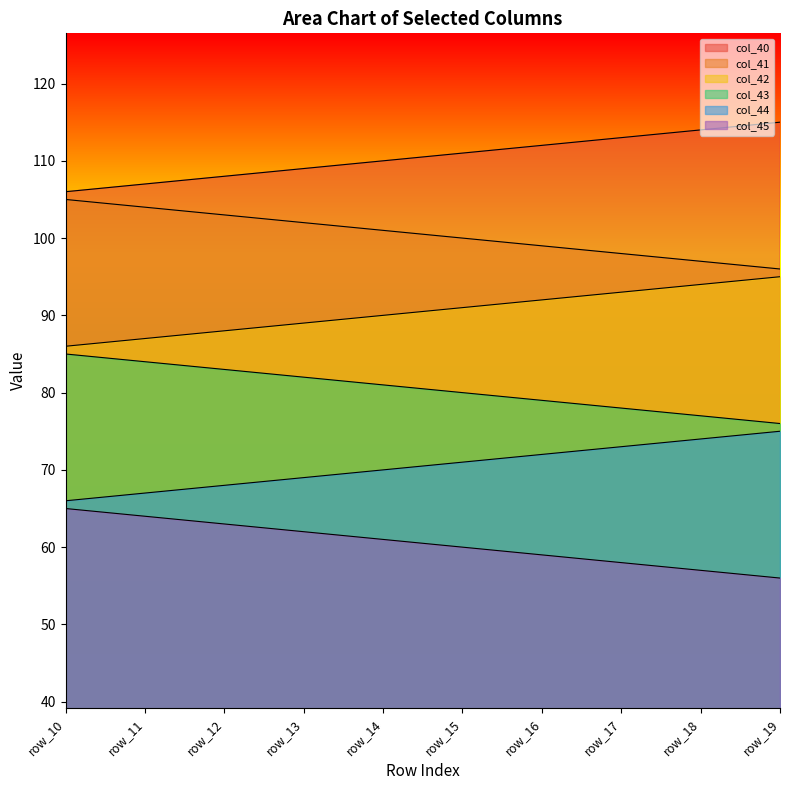

Reading left to right, list all the values displayed in this chart.

col_40: 106.0	107.0	108.0	109.0	110.0	111.0	112.0	113.0	114.0	115.0
col_41: 105.0	104.0	103.0	102.0	101.0	100.0	99.0	98.0	97.0	96.0
col_42: 86.0	87.0	88.0	89.0	90.0	91.0	92.0	93.0	94.0	95.0
col_43: 85.0	84.0	83.0	82.0	81.0	80.0	79.0	78.0	77.0	76.0
col_44: 66.0	67.0	68.0	69.0	70.0	71.0	72.0	73.0	74.0	75.0
col_45: 65.0	64.0	63.0	62.0	61.0	60.0	59.0	58.0	57.0	56.0